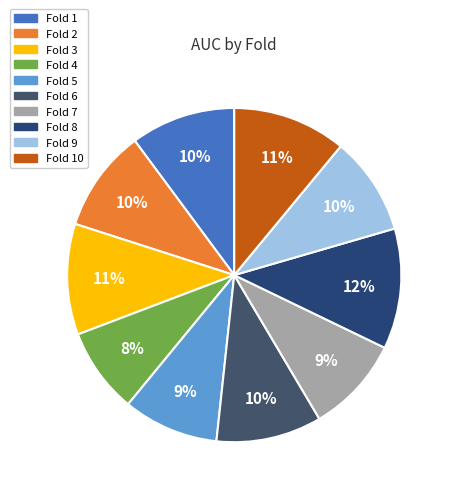

Rank the categories by value from lowest to highest.

Fold 4, Fold 5, Fold 7, Fold 9, Fold 2, Fold 1, Fold 6, Fold 3, Fold 10, Fold 8